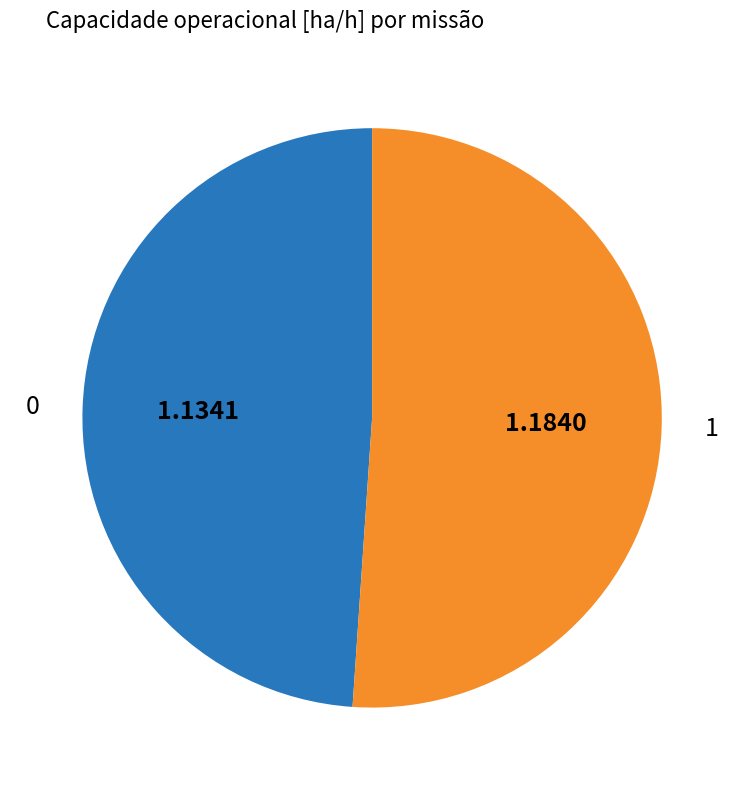

Combined, do 1 and 0 account for over 50%?

Yes